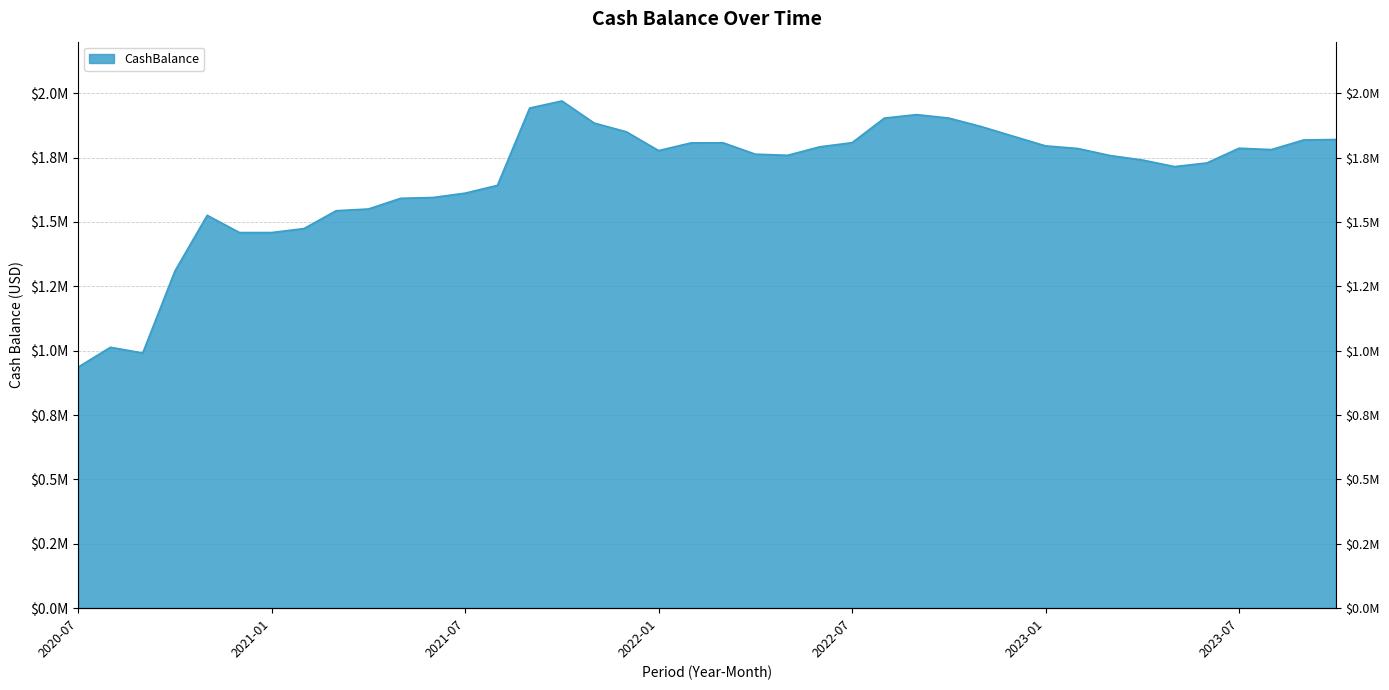

What is the smallest value displayed?

936355.5